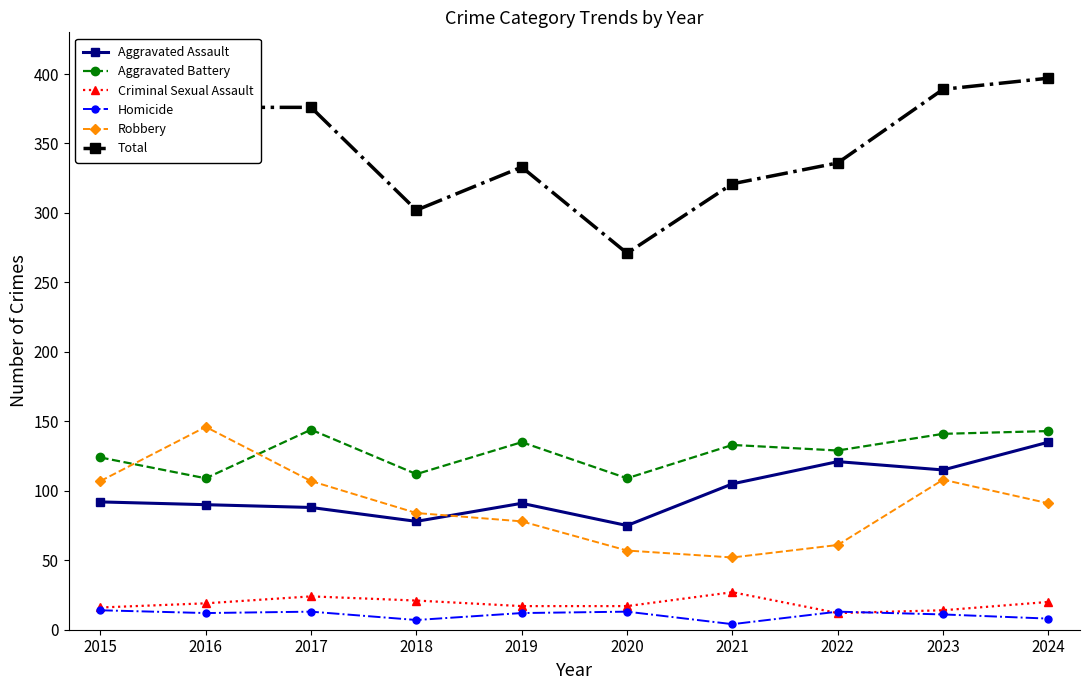

Which series changed the most between 2019 and 2023?

Total